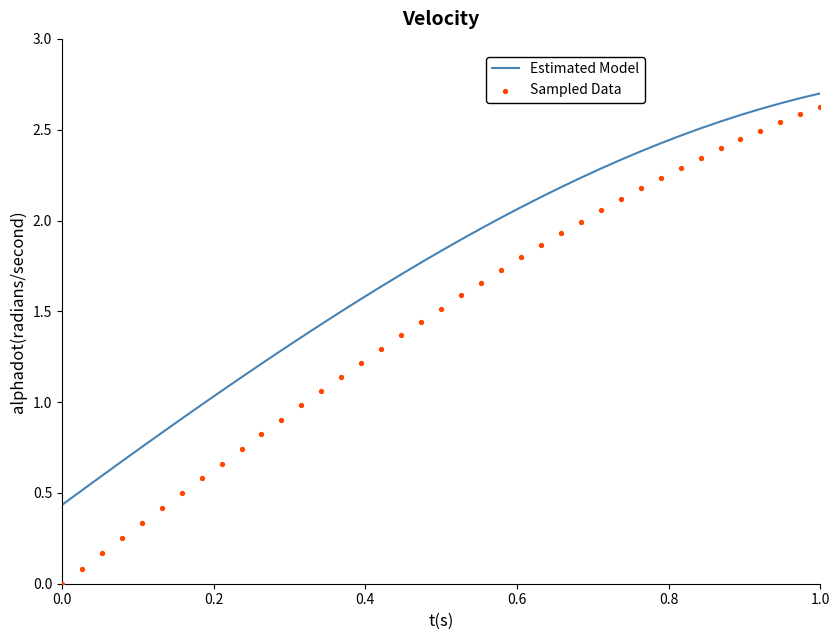

Which series has the widest spread of Y values?

Sampled Data